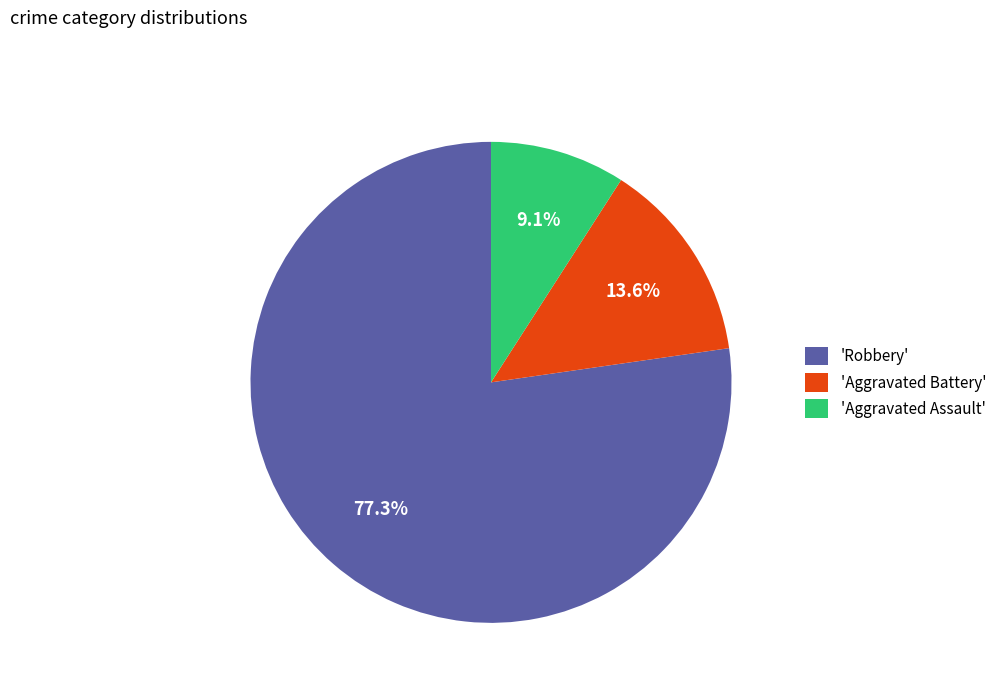

What percentage do 'Aggravated Assault' and 'Robbery' together represent?

86.4%